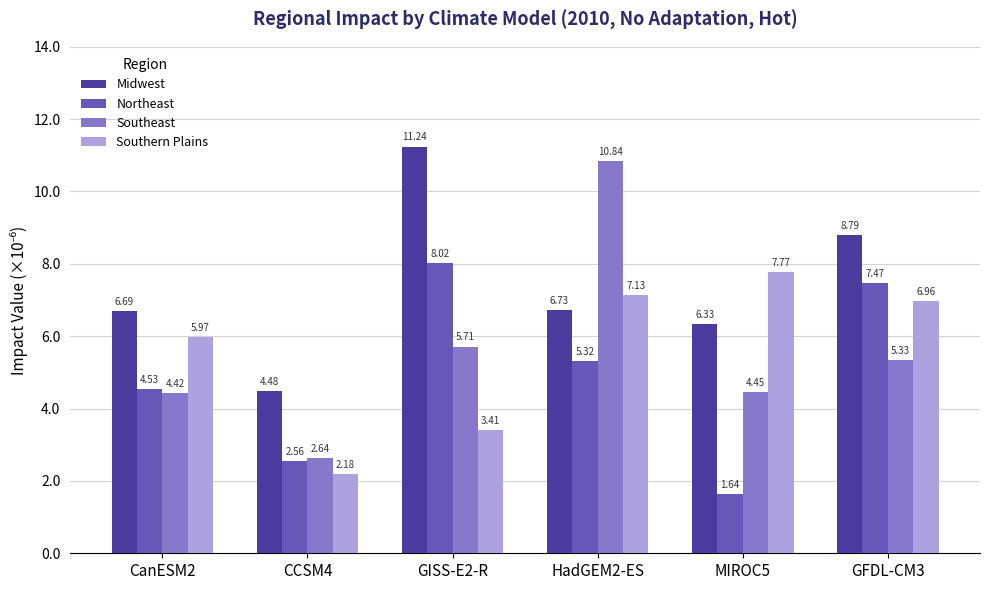

What are all the series names shown in the legend?

Midwest, Northeast, Southeast, Southern Plains